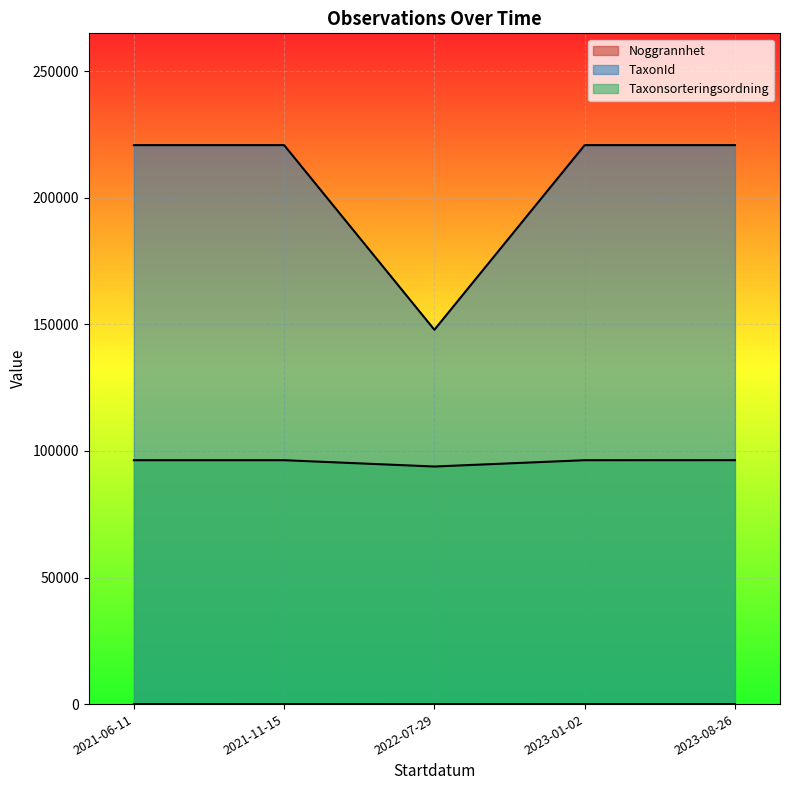

What is the sum of the Taxonsorteringsordning values at 2023-08-26 and 2021-11-15?

192682